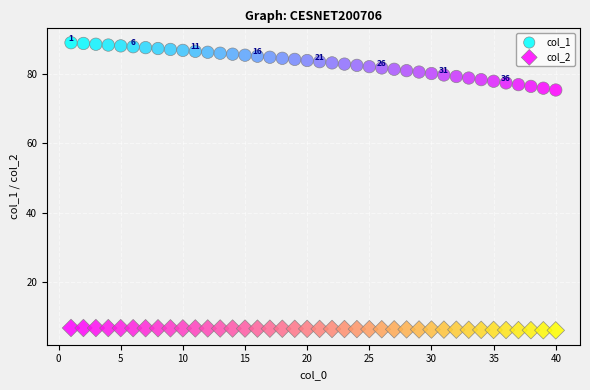

Which series reaches the minimum Y coordinate?

col_2